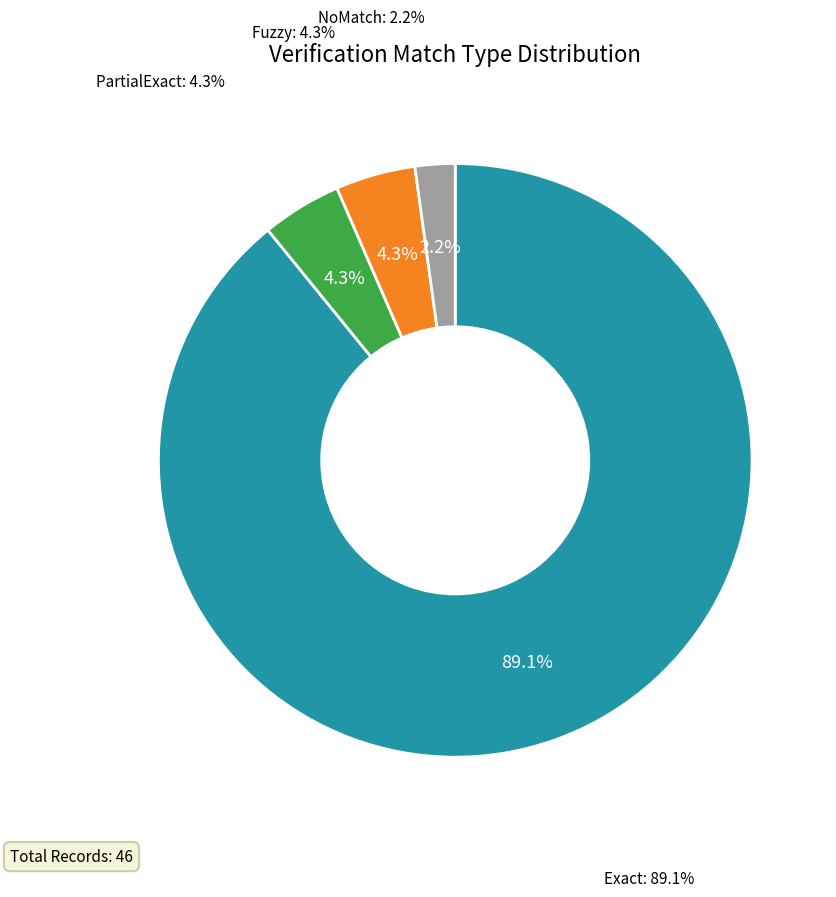

Count the number of slices in the pie.

3